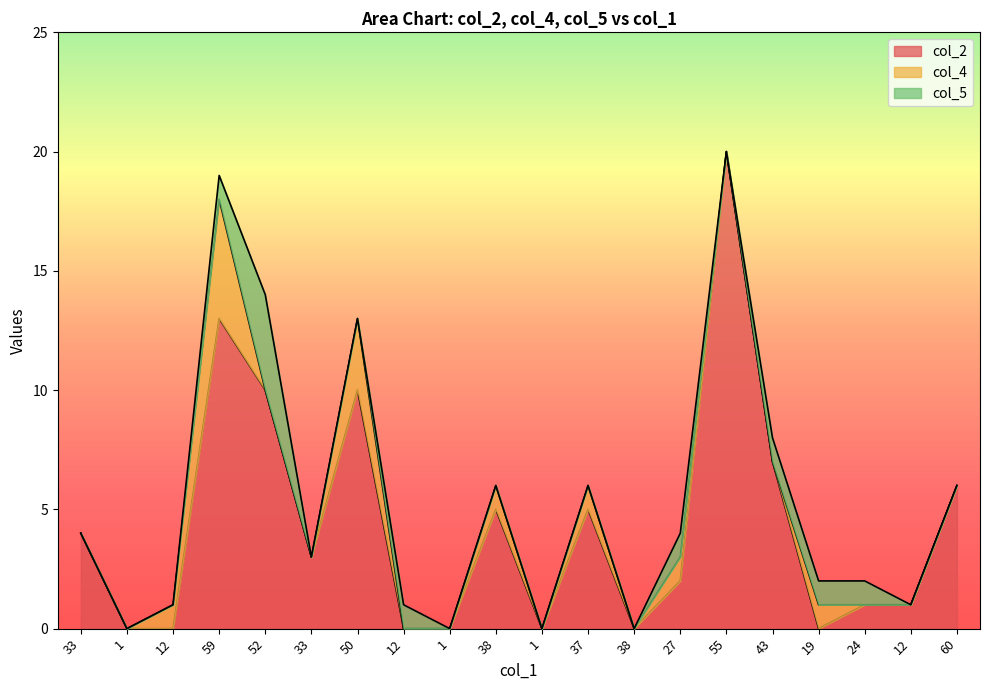

True or false: col_4 has a value of 1 at 19.

True